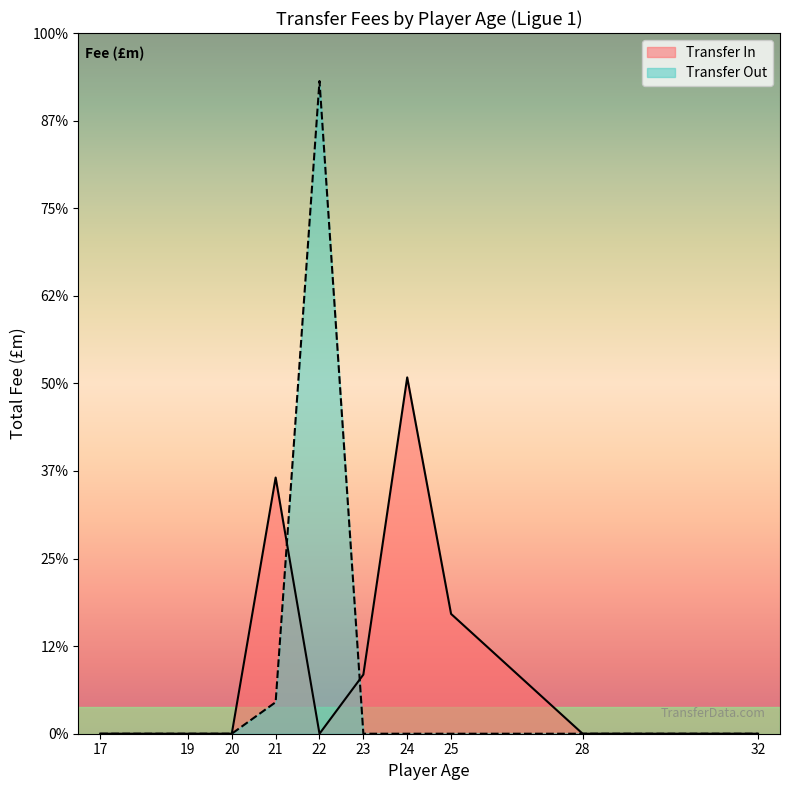

What are all the series names shown in the legend?

Transfer In, Transfer Out